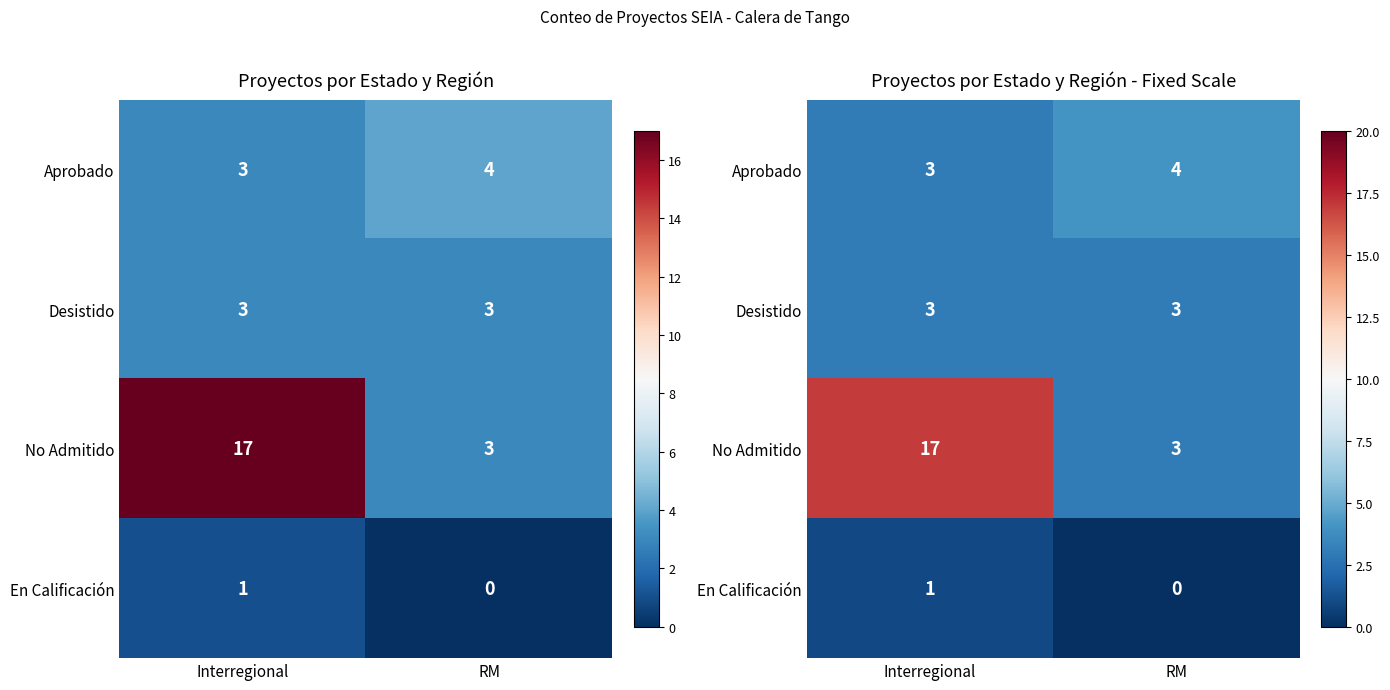

How many data points in No Admitido are less than 17?

1